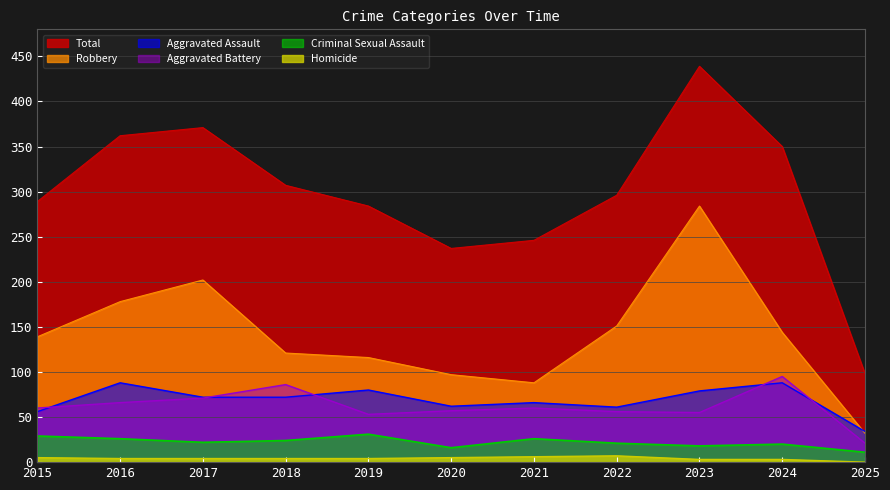

Where is Aggravated Assault nearest to the value 61?

2022